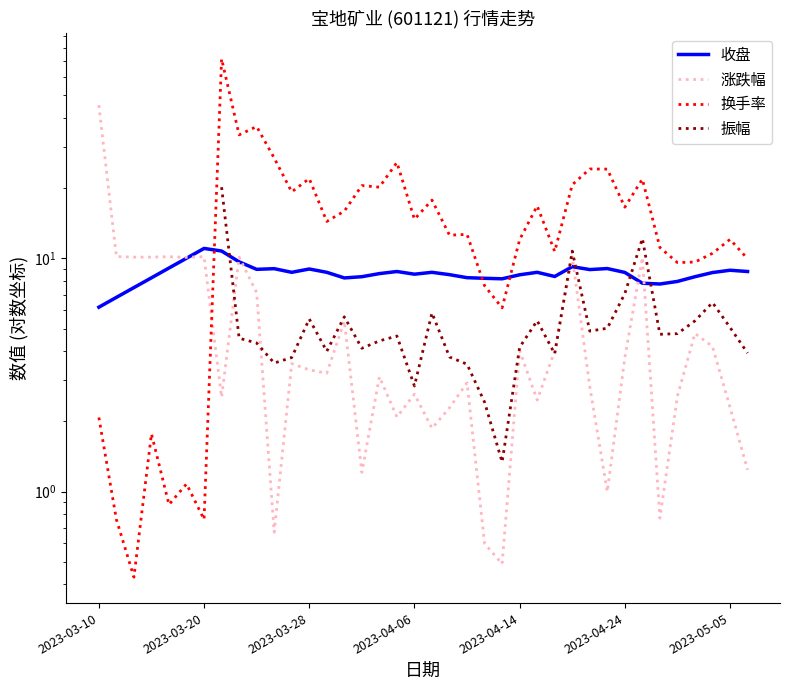

Which series has the widest spread of values?

换手率